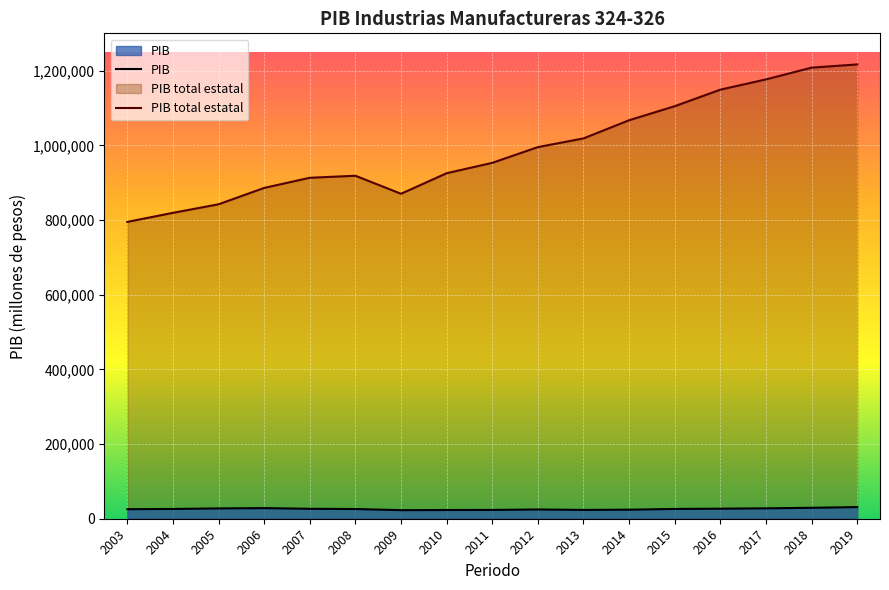

What is the total value across all series at 2018?

1237371.9